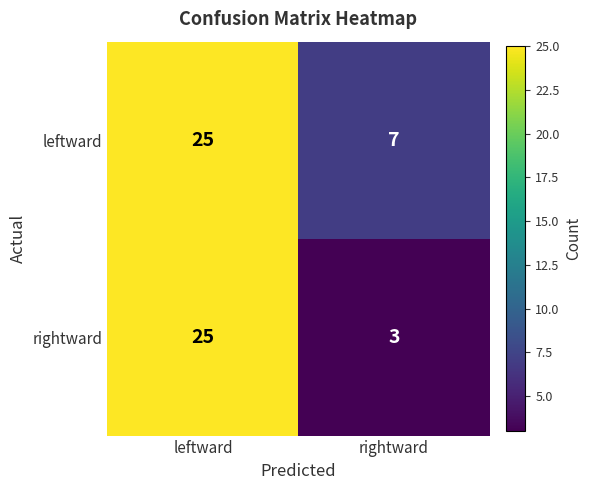

Reading right to left, extract all data points from this chart.

leftward: 7	25
rightward: 3	25